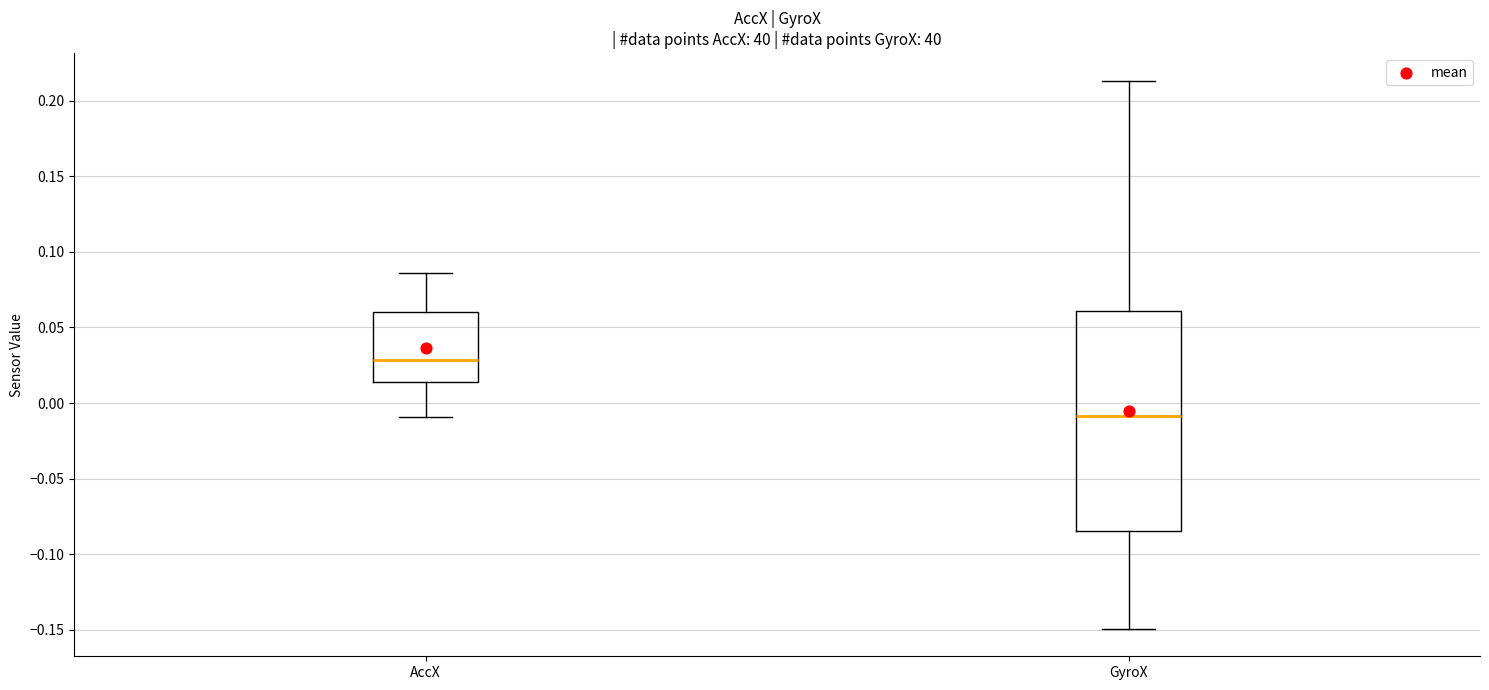

Reading left to right, read every box against the y-axis: the position of its median line, the range the box covers, and the ends of its whiskers. The values are not printed on the chart, so give them approximately, as read against the axis.

AccX: median 0.030, box 0.015 to 0.060, whiskers -0.010 to 0.085
GyroX: median -0.010, box -0.085 to 0.060, whiskers -0.150 to 0.215